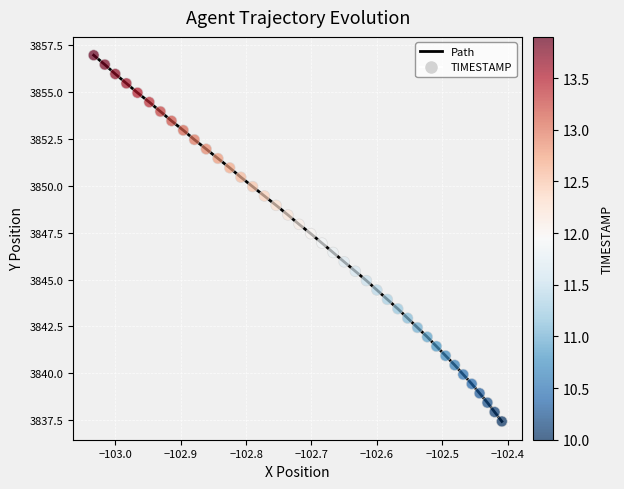

Which series has the largest Y range (max minus min)?

Path